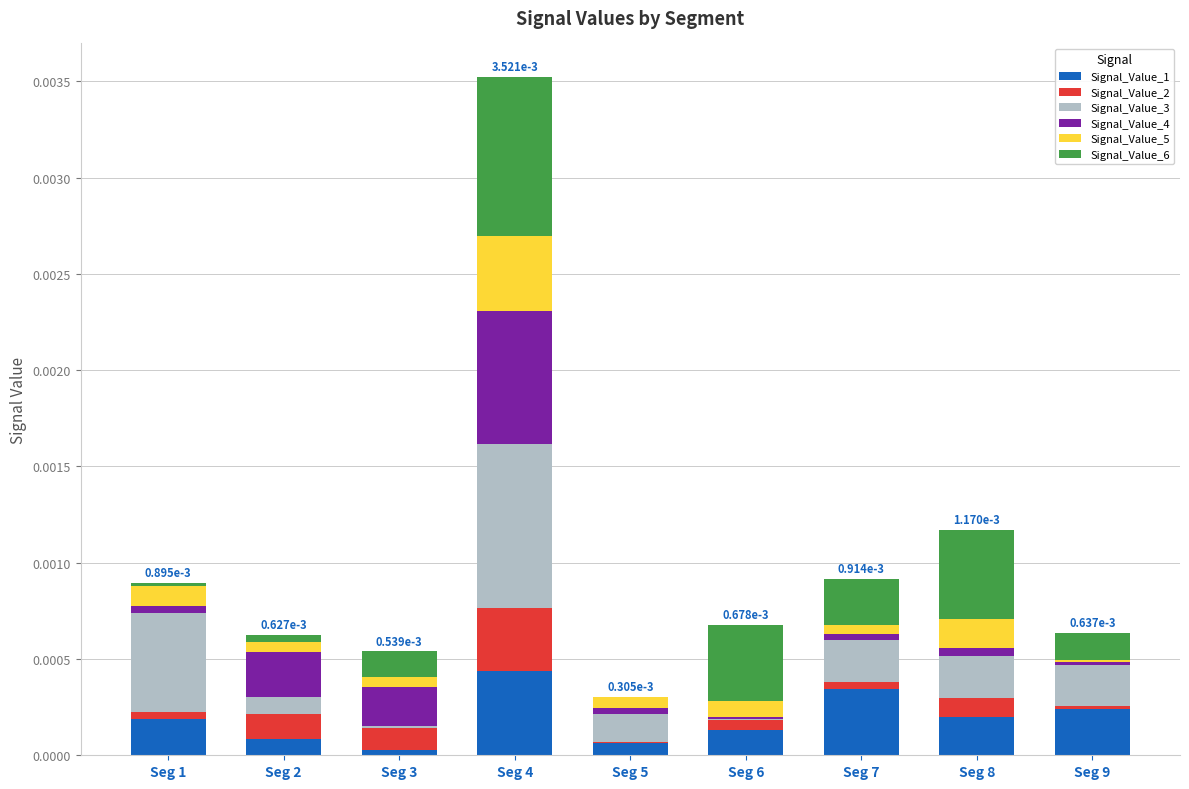

Are the bars grouped side by side (vs. stacked)?

No